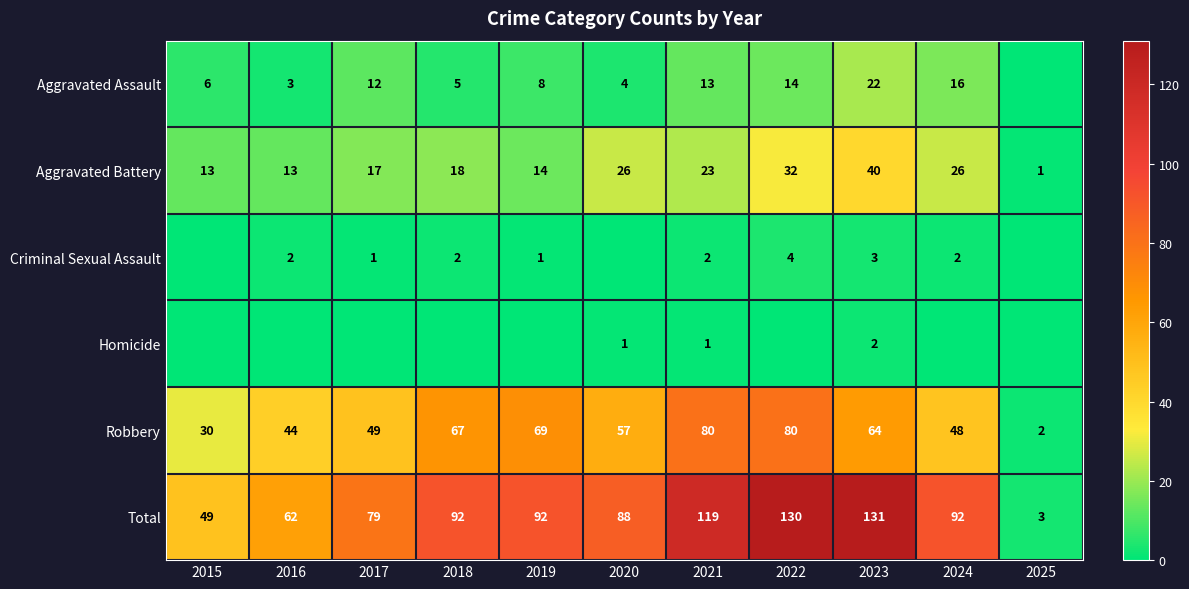

What is the difference between the highest and lowest values at 2023?

129